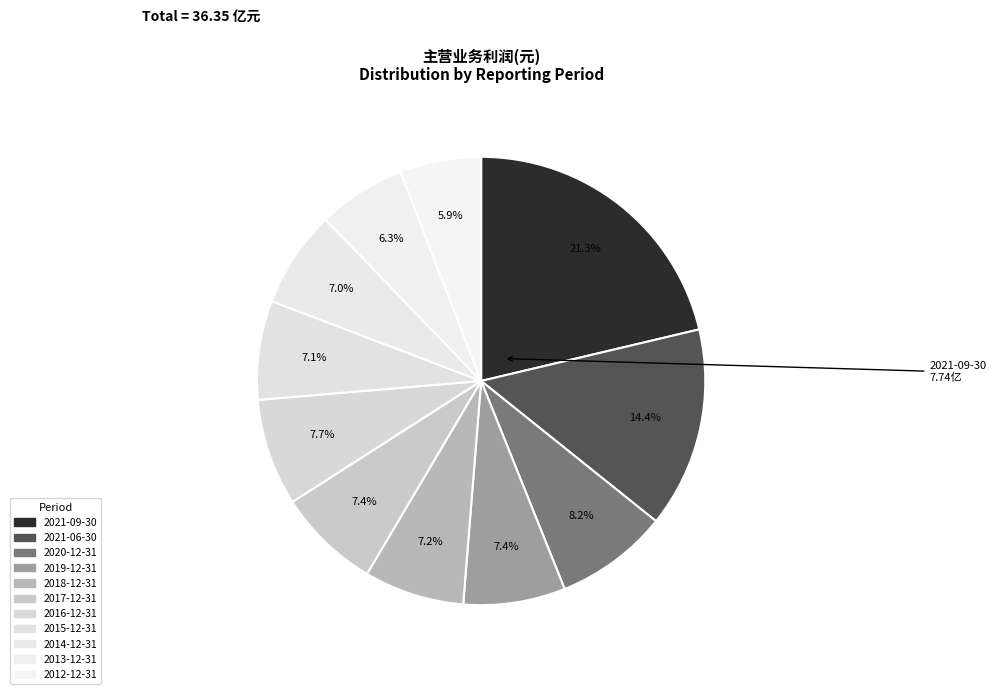

How many segments does this pie chart have?

11